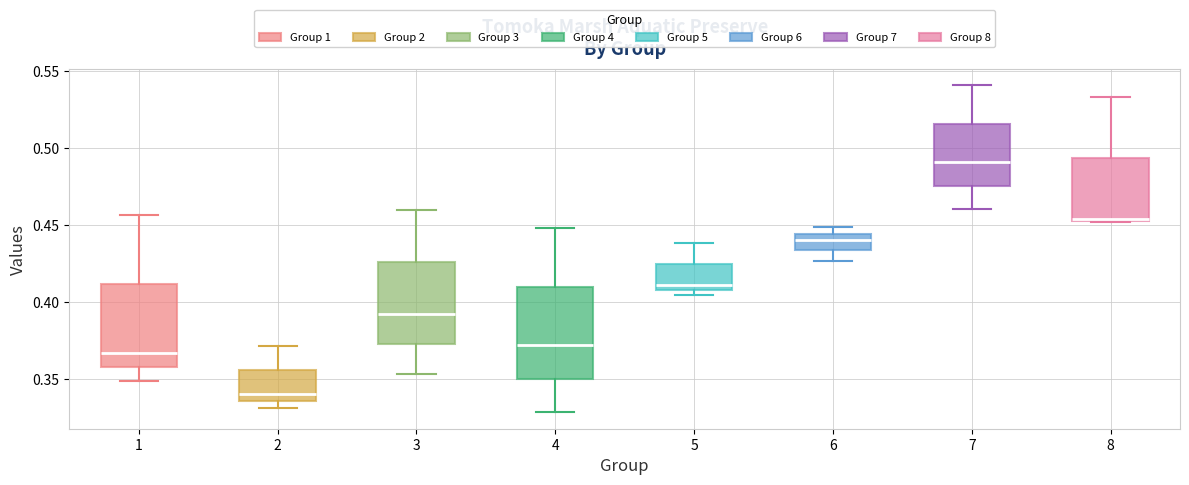

Reading left to right, transcribe this box plot: for each box, give where its median line is, the range the box spans, and where its two whiskers end, as read against the y-axis. The values are not printed on the chart, so give them approximately, as read against the axis.

1: median 0.365, box 0.360 to 0.410, whiskers 0.350 to 0.455
2: median 0.340, box 0.335 to 0.355, whiskers 0.330 to 0.370
3: median 0.390, box 0.375 to 0.425, whiskers 0.355 to 0.460
4: median 0.370, box 0.350 to 0.410, whiskers 0.330 to 0.450
5: median 0.410 (just above the box's lower edge), box 0.410 to 0.425, whiskers 0.405 to 0.440
6: median 0.440, box 0.435 to 0.445, whiskers 0.425 to 0.450
7: median 0.490, box 0.475 to 0.515, whiskers 0.460 to 0.540
8: median 0.455 (drawn on the box's lower edge), box 0.455 to 0.495, whiskers 0.450 to 0.535